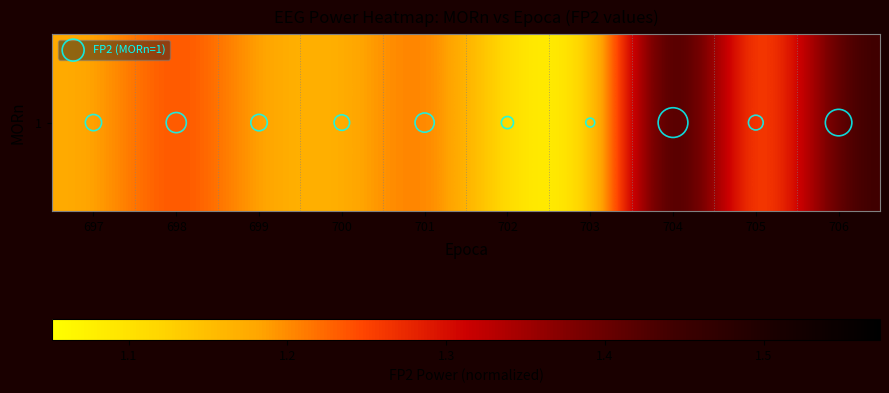

Is the value of 1 at 705 greater than the value of FP2 (MORn=1) at 700?

Yes